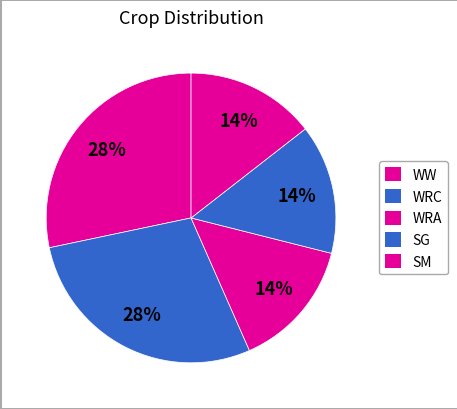

Is WRC the majority of the pie?

No